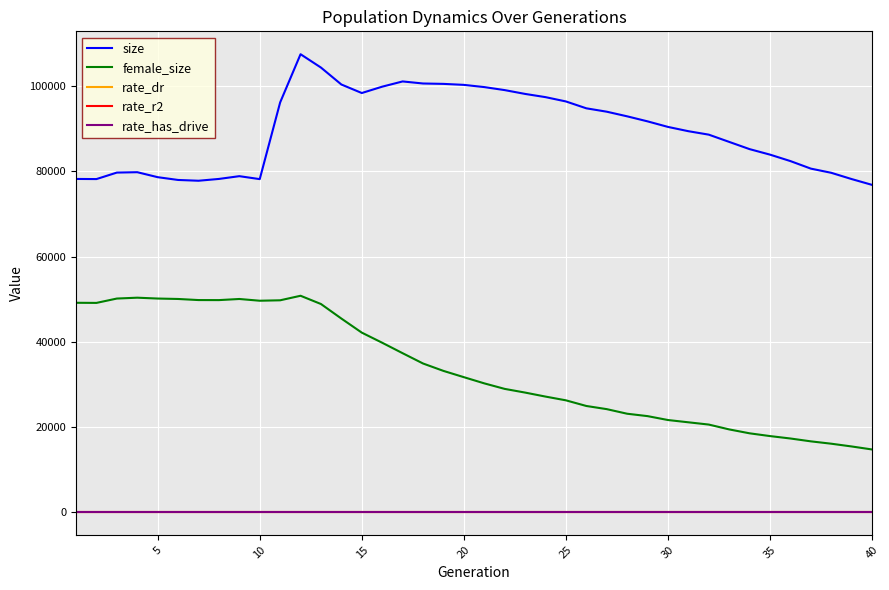

What is the difference between the second highest and second lowest values in the rate_r2 series?

0.2